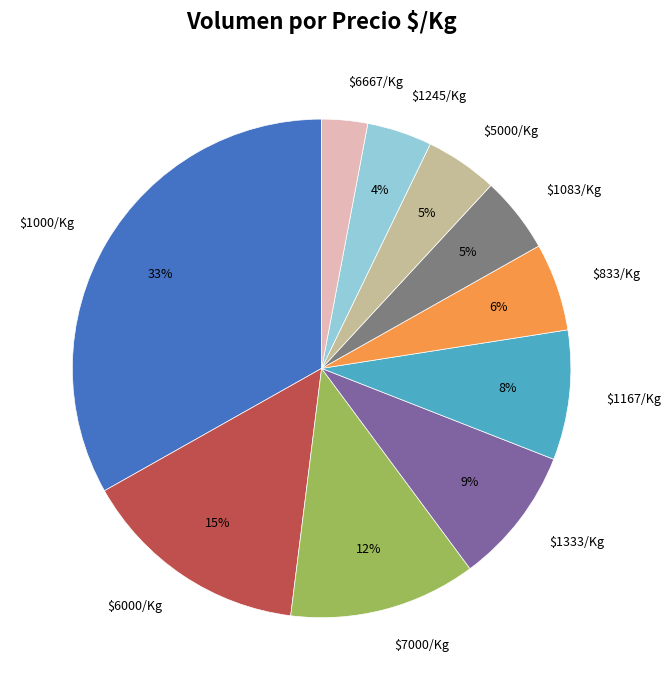

The $1083/Kg slice represents 5% of the pie. True or false?

True